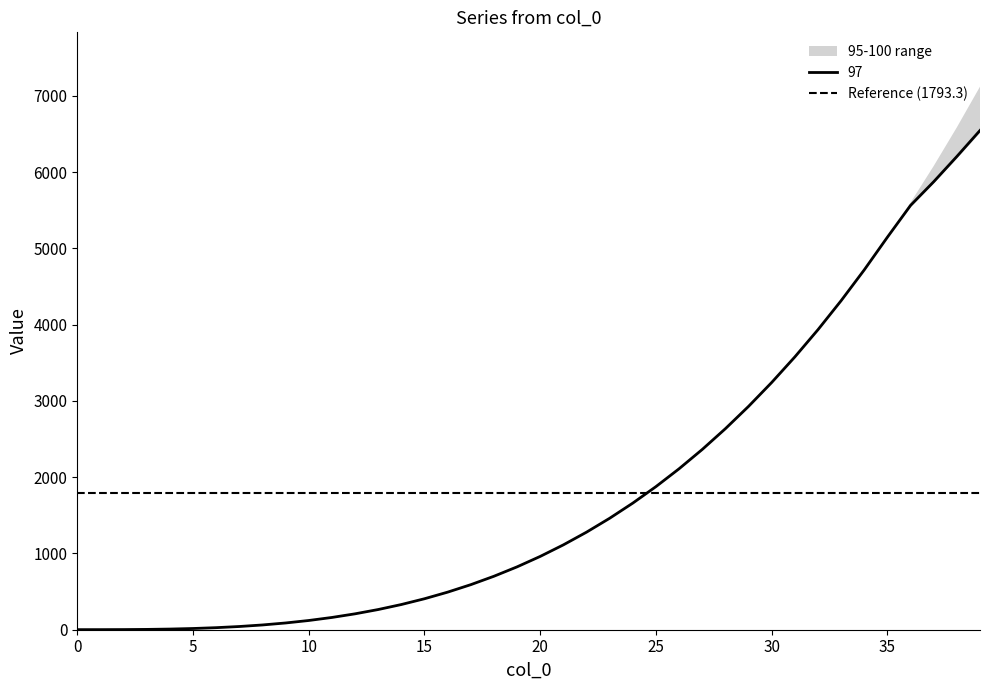

True or false: 97 and 95 cross at least once.

False